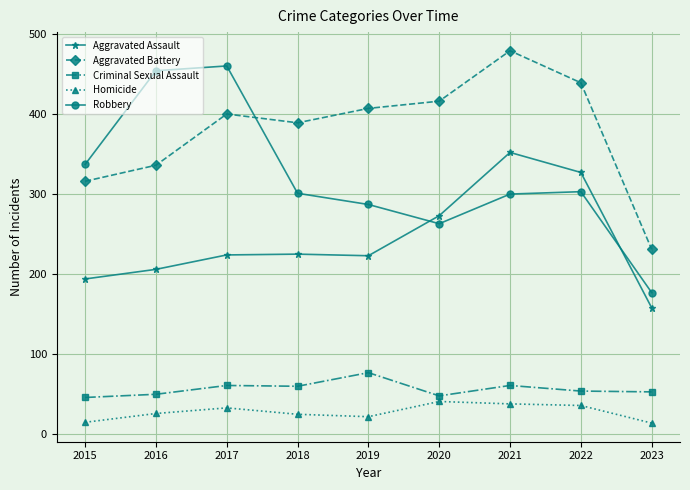

Is it true that Aggravated Battery equals 416 at 2020?

True